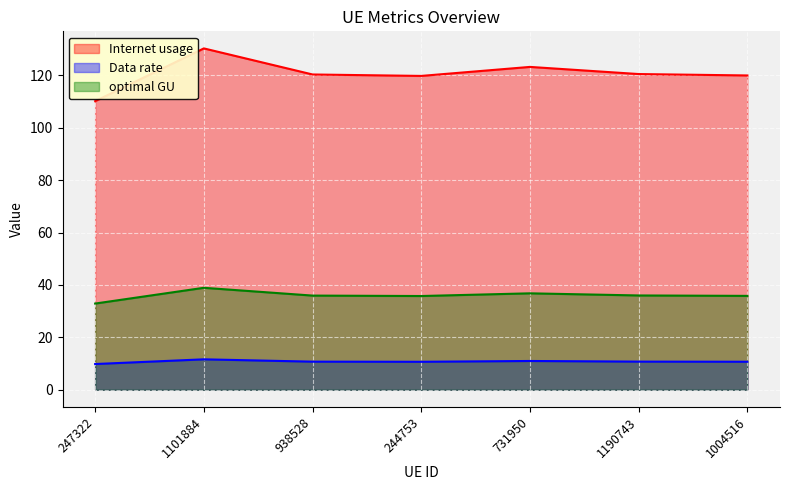

How many lines are shown in the chart?

3